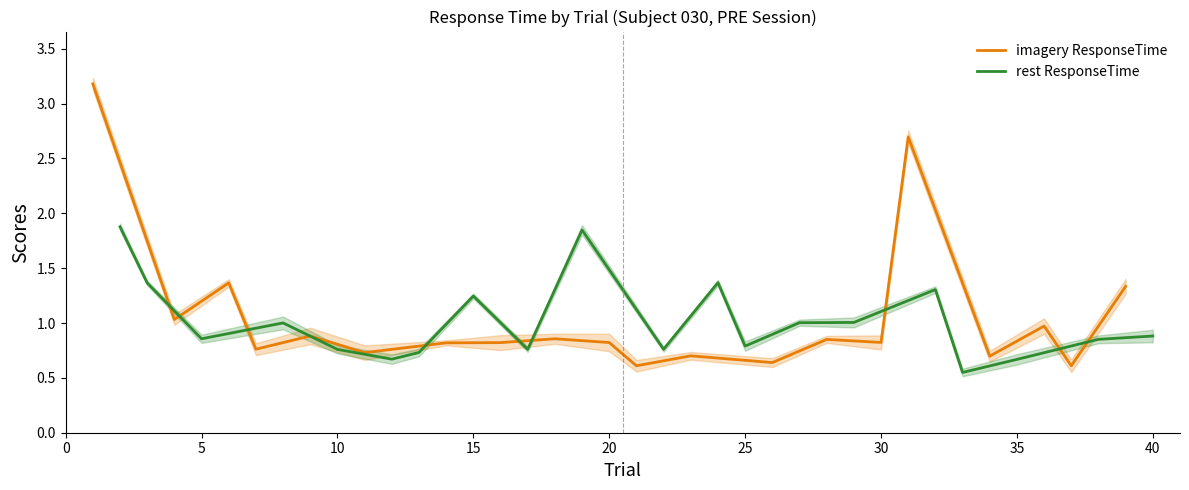

True or false: rest ResponseTime has more than 0 points higher than both neighbors.

True